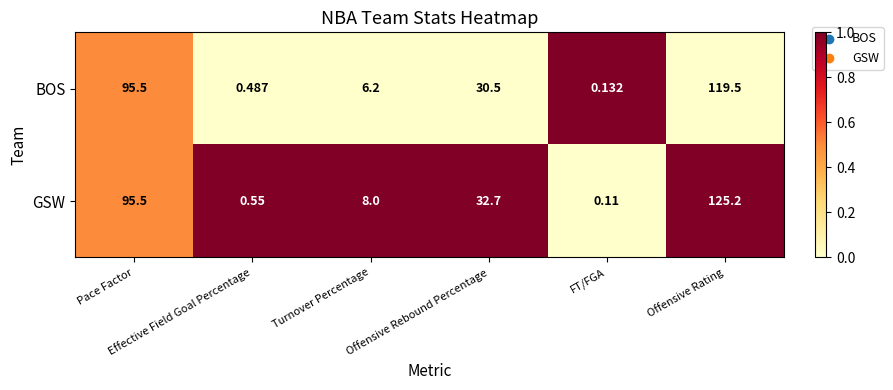

Rank the series by their average value, from lowest to highest.

BOS, GSW